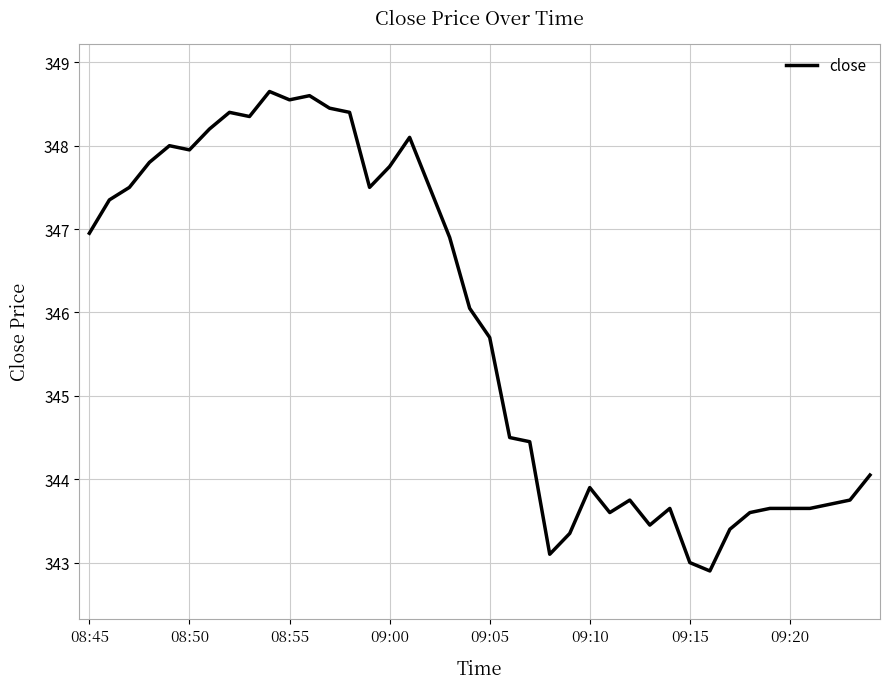

What is the smallest value displayed?

342.9